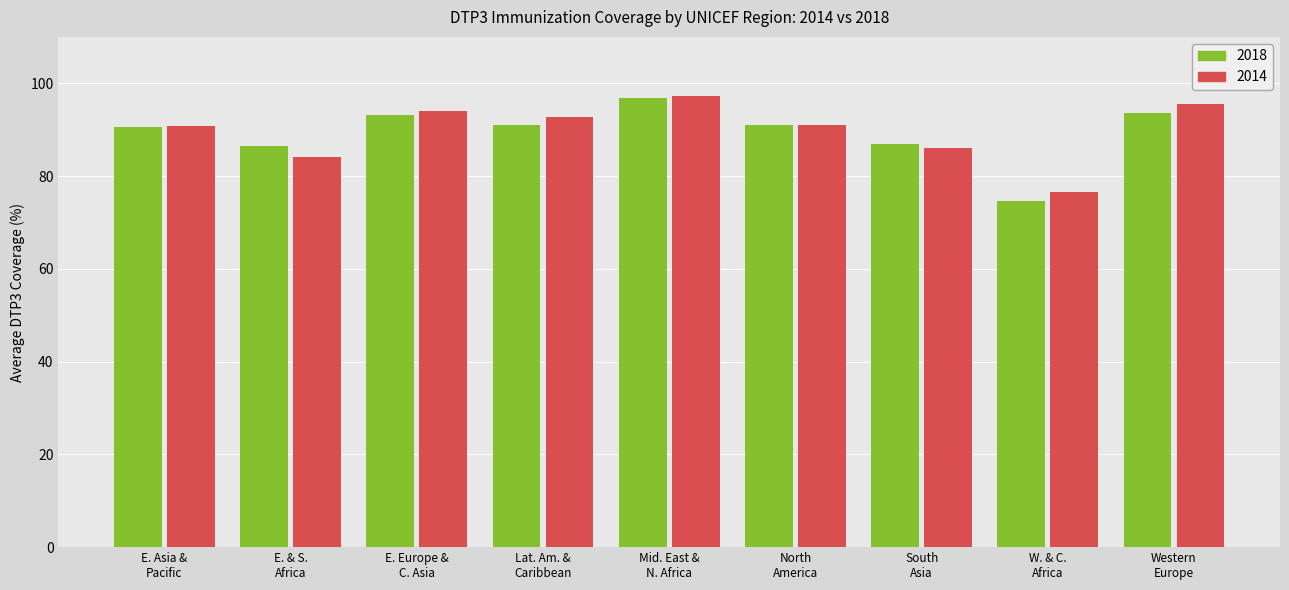

Which series has the widest spread of values?

2018